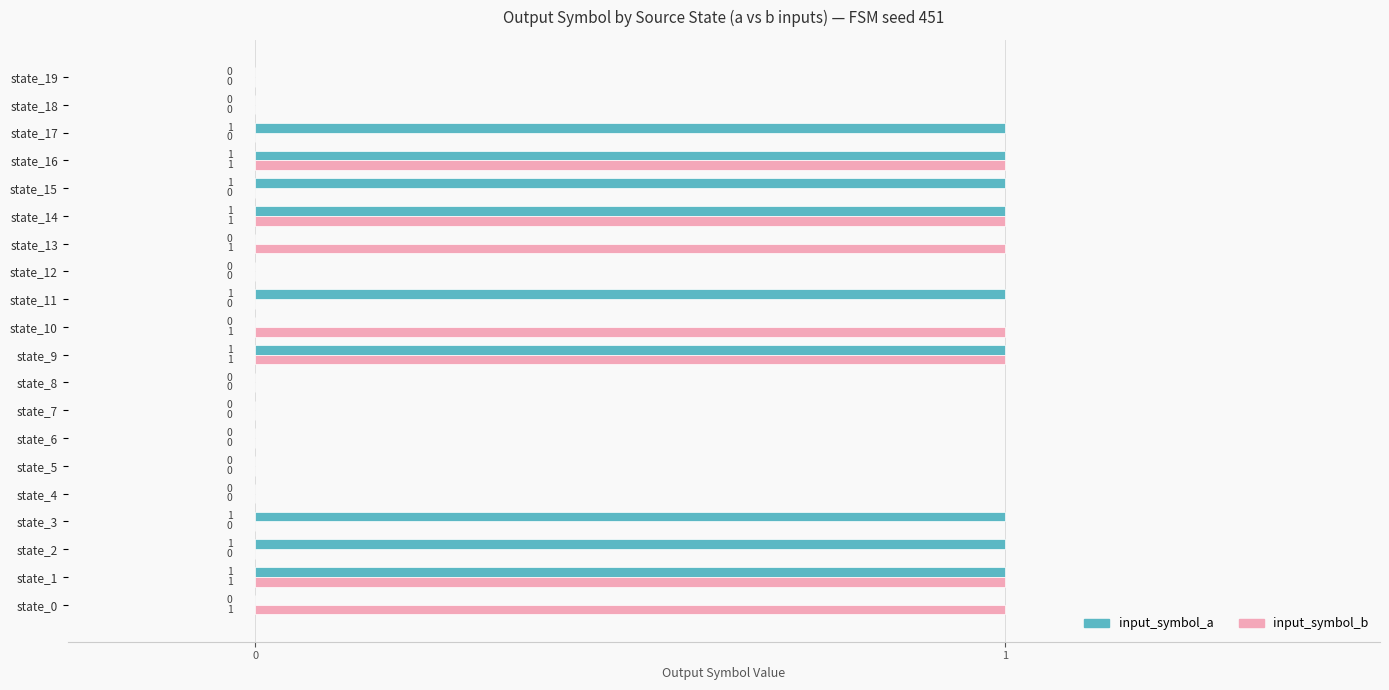

How many input_symbol_b values are between 0 and 1?

20